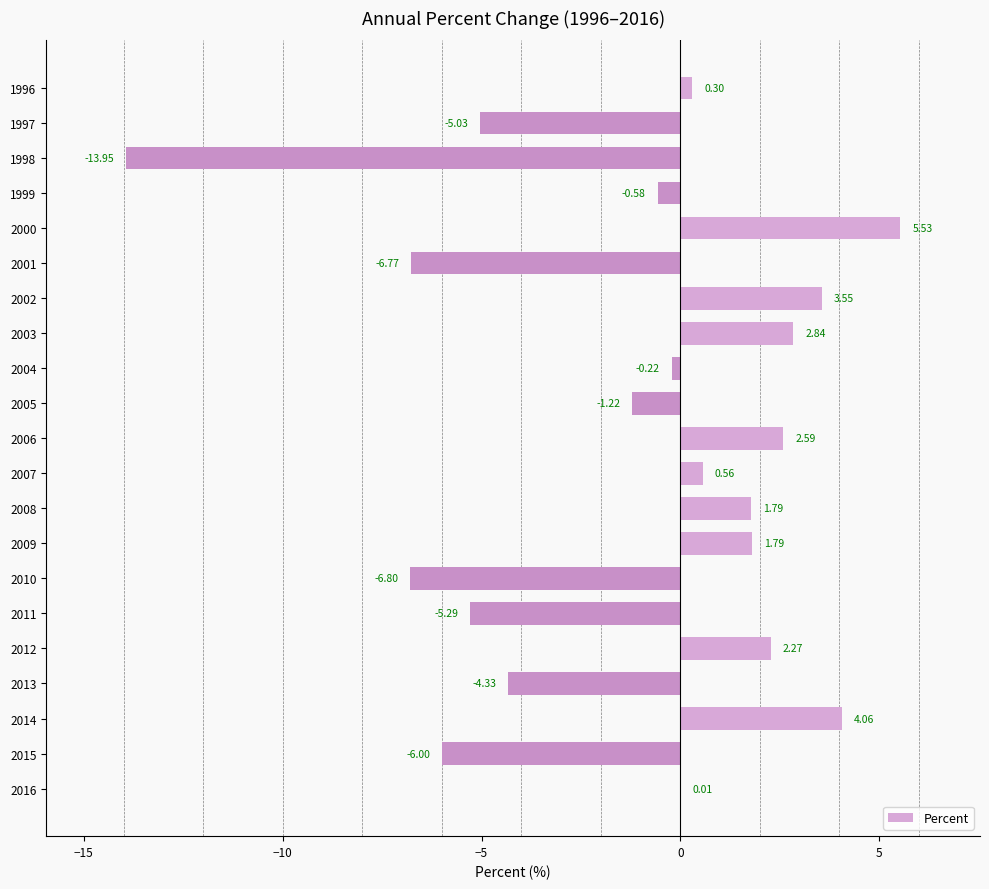

What is the sum of the values at 2013 and 2014?

-0.3